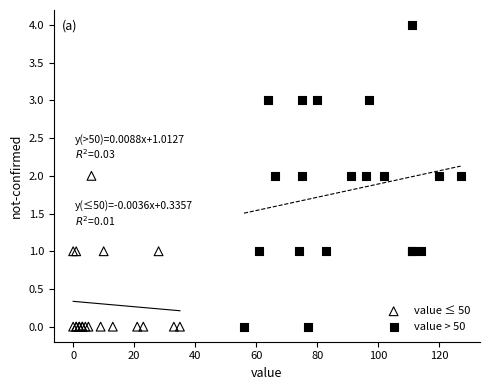

Which series has the widest spread of Y values?

value > 50